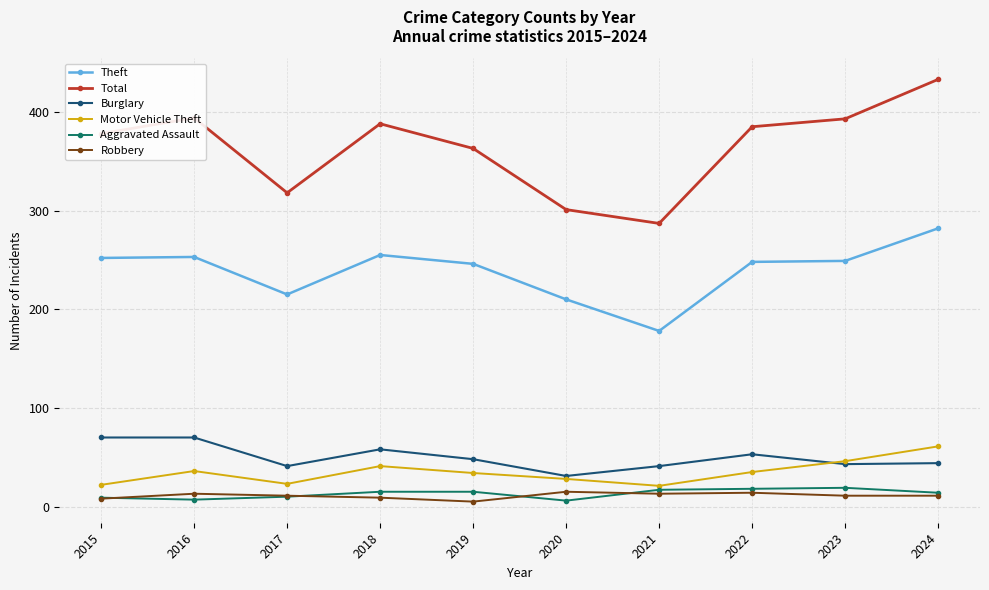

What are all the series names shown in the legend?

Theft, Total, Burglary, Motor Vehicle Theft, Aggravated Assault, Robbery